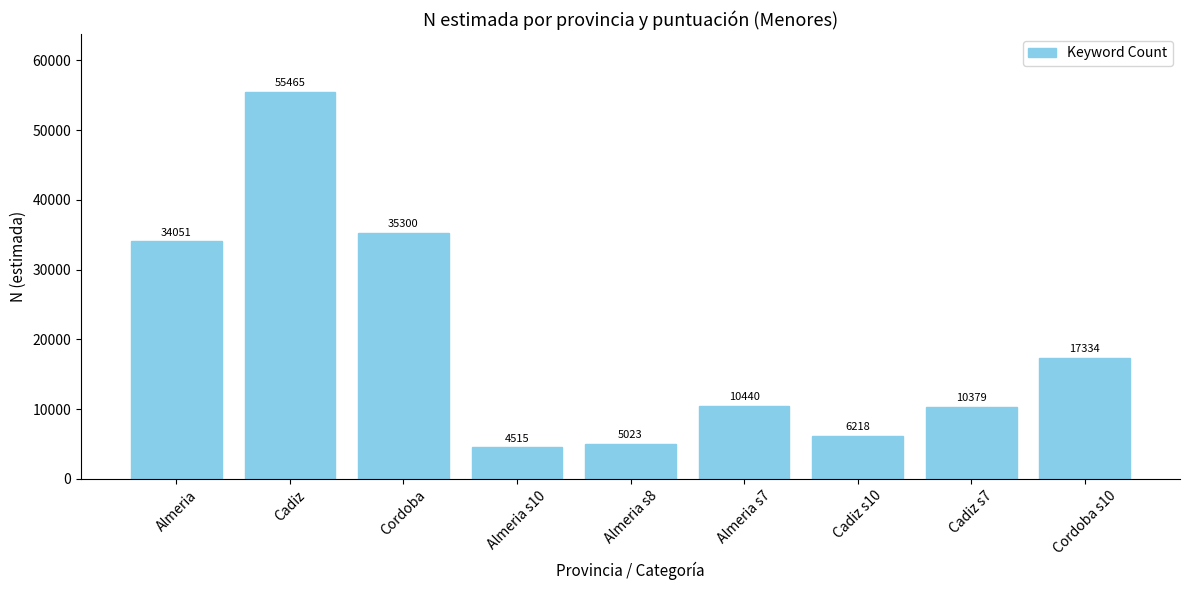

How many values are below 10440?

4